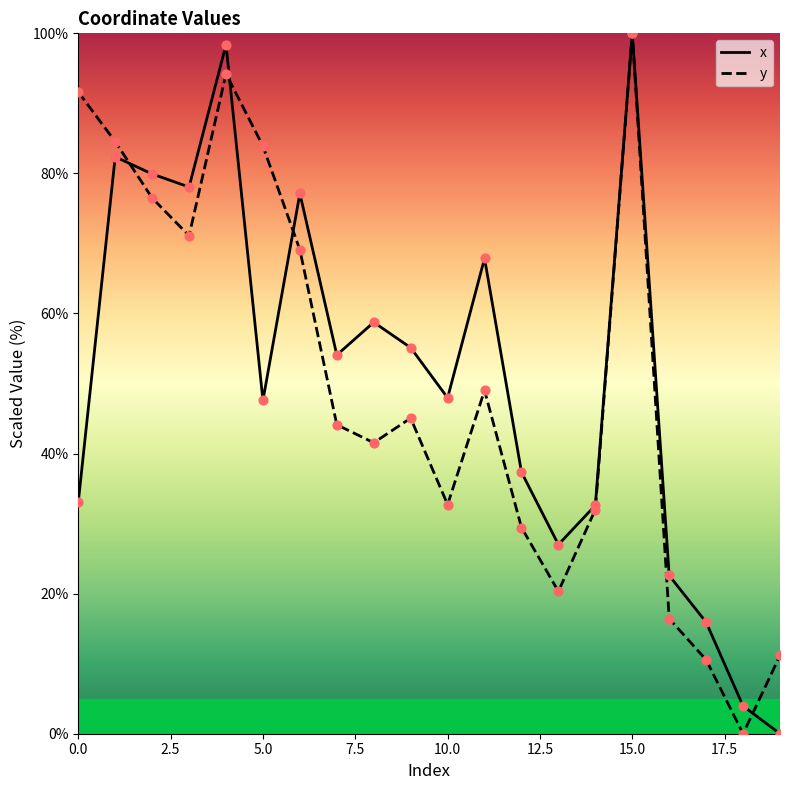

What are all the series names shown in the legend?

x, y